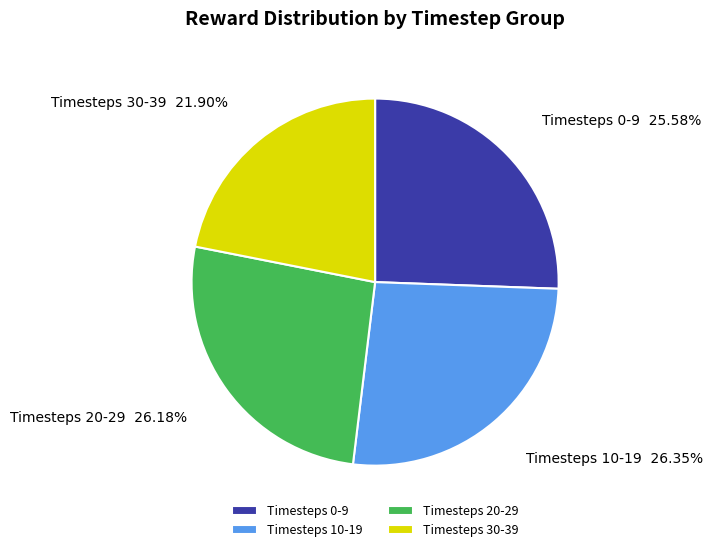

Approximately how many times larger is the value at Timesteps 20-29 compared to Timesteps 10-19?

1.0